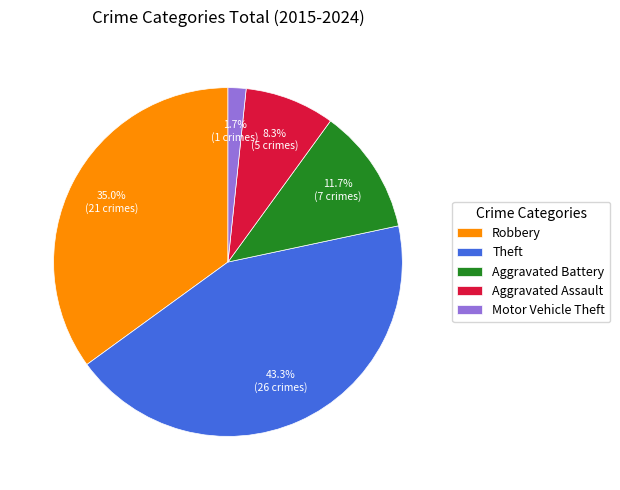

How much of the chart is everything except Aggravated Battery?

88.3%